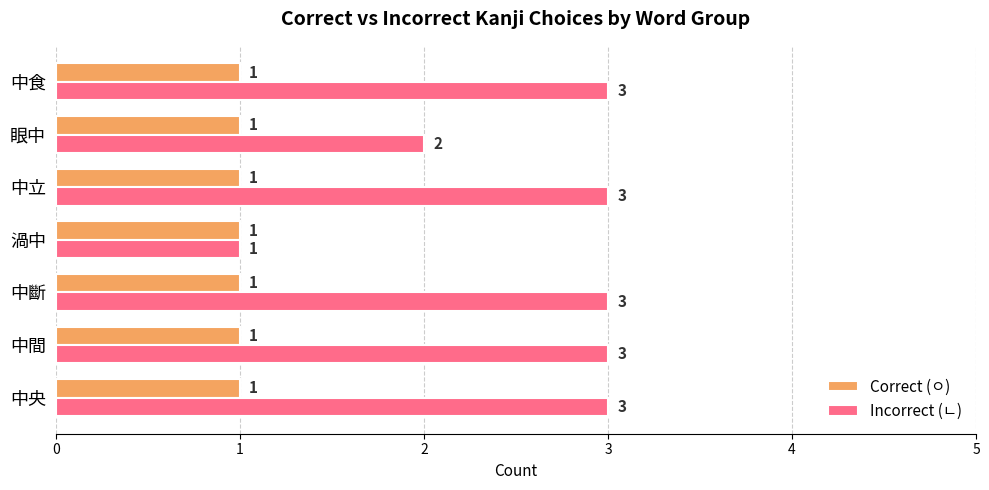

The value of Incorrect (ㄴ) at 中斷 is 3. True or false?

True